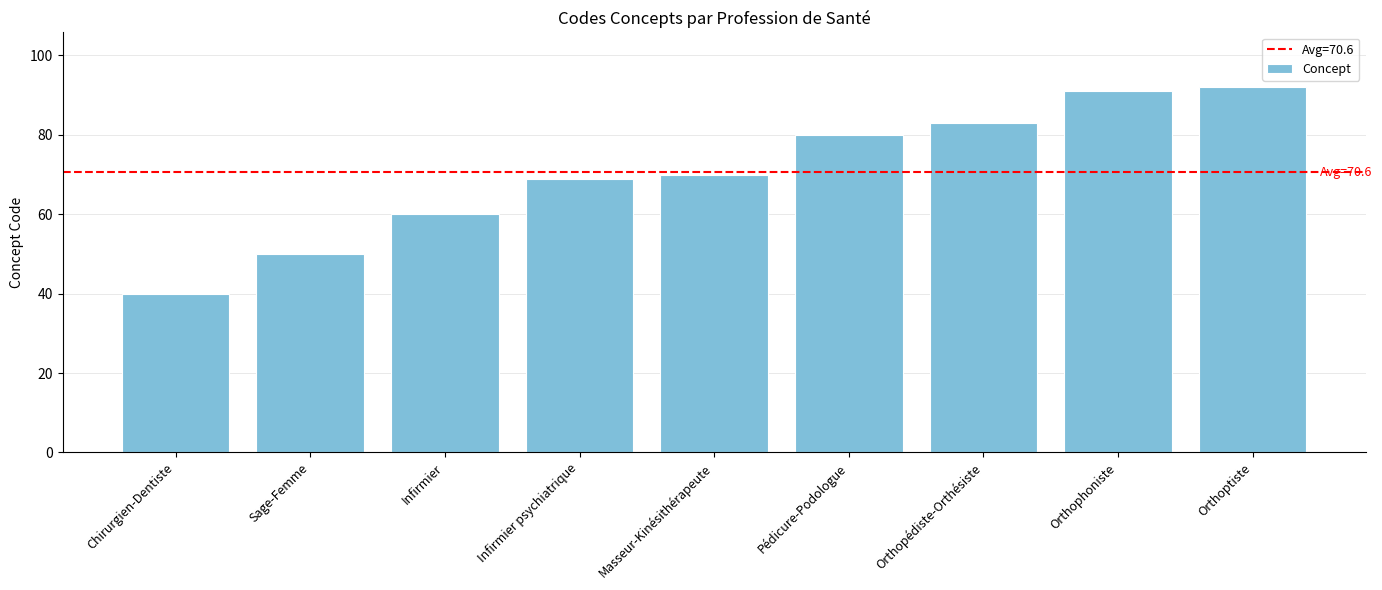

What is the difference between the maximum and second lowest values?

42